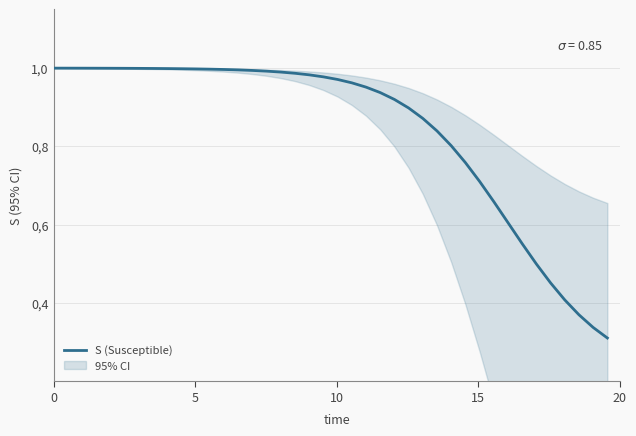

Reading right to left, what are all the values shown in this chart?

0.3	0.3	0.4	0.4	0.5	0.5	0.6	0.6	0.7	0.7	0.8	0.8	0.8	0.9	0.9	0.9	0.9	1.0	1.0	1.0	1.0	1.0	1.0	1.0	1.0	1.0	1.0	1.0	1.0	1.0	1.0	1.0	1.0	1.0	1.0	1.0	1.0	1.0	1.0	1.0